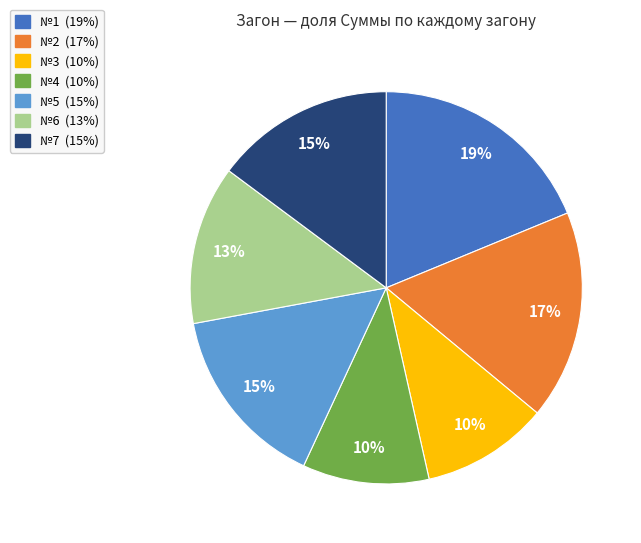

How many segments does this pie chart have?

7